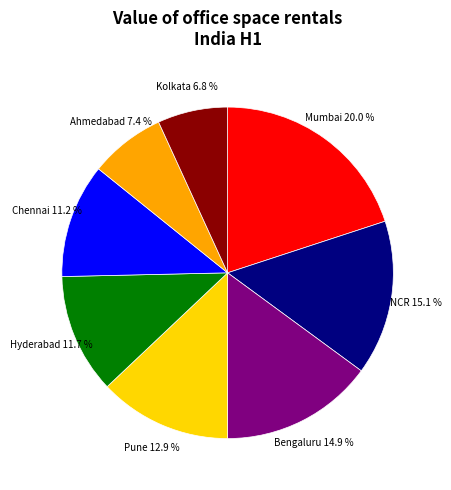

Which category has the smallest portion of the pie?

Kolkata